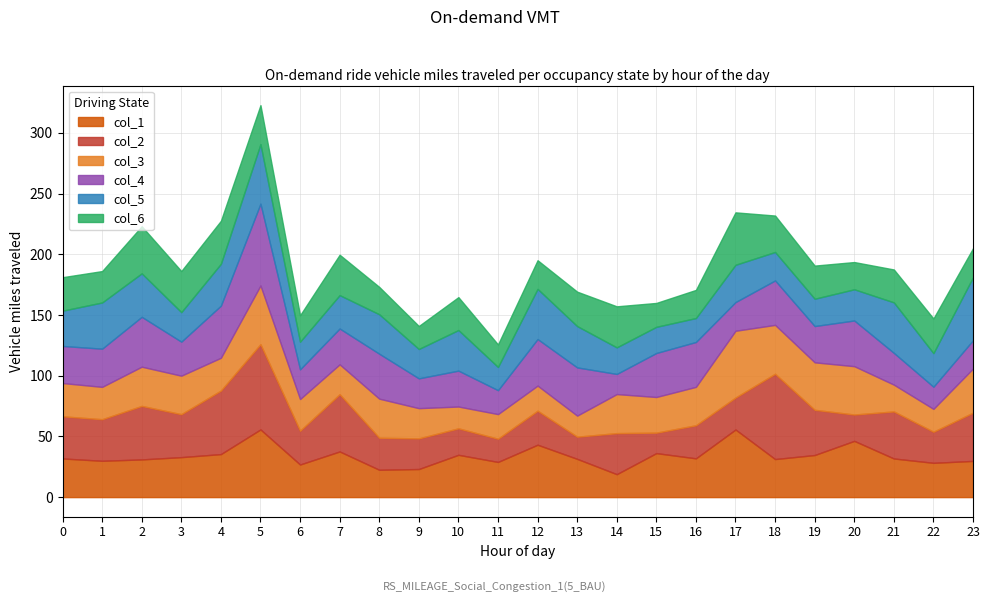

List the labels in order of col_5 value, largest first.

23, 5, 21, 12, 1, 2, 4, 13, 10, 8, 17, 0, 22, 7, 20, 3, 9, 18, 6, 19, 14, 15, 16, 11